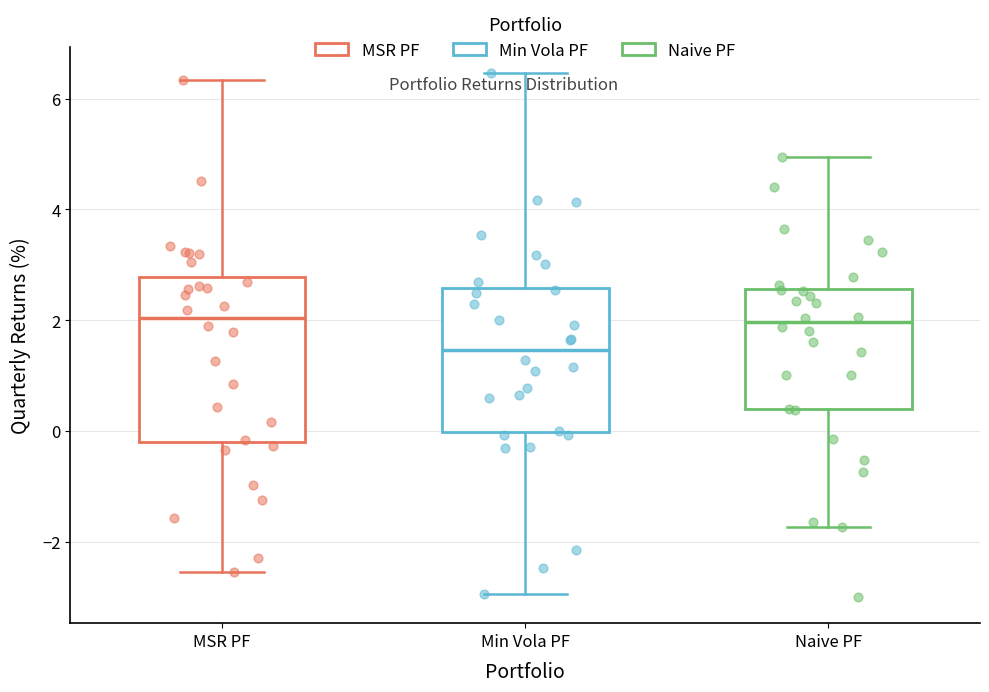

Reading left to right, transcribe this box plot: for each box, give where its median line is, the range the box spans, and where its two whiskers end, as read against the y-axis. The values are not printed on the chart, so give them approximately, as read against the axis.

MSR PF: median 2.0, box -0.2 to 2.8, whiskers -2.6 to 6.4
Min Vola PF: median 1.4, box 0.0 to 2.6, whiskers -3.0 to 6.4
Naive PF: median 2.0, box 0.4 to 2.6, whiskers -1.8 to 5.0